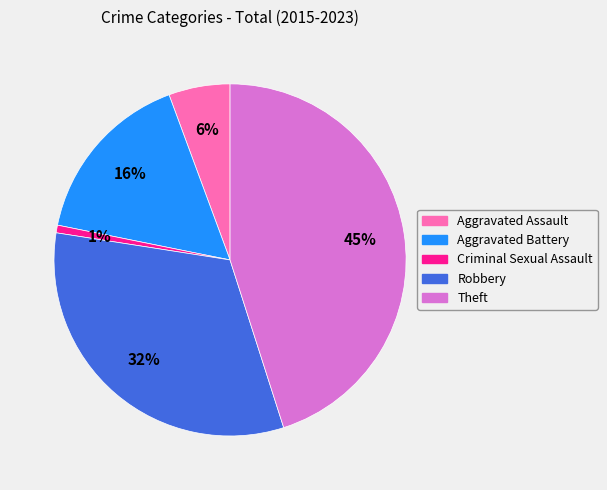

How many segments does this pie chart have?

5